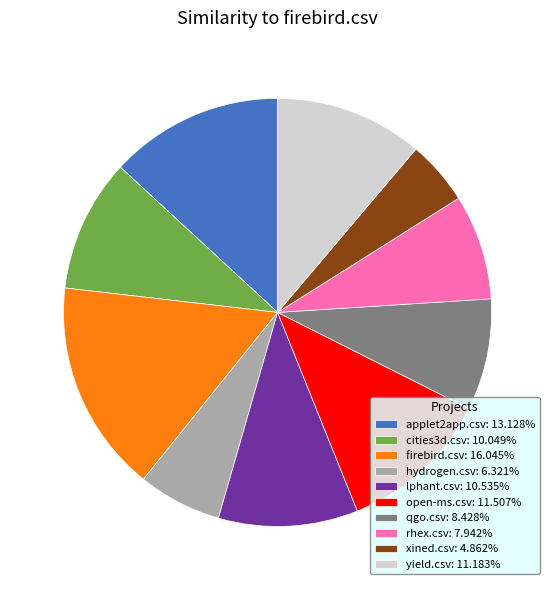

Is there any slice that represents more than half of the pie?

No